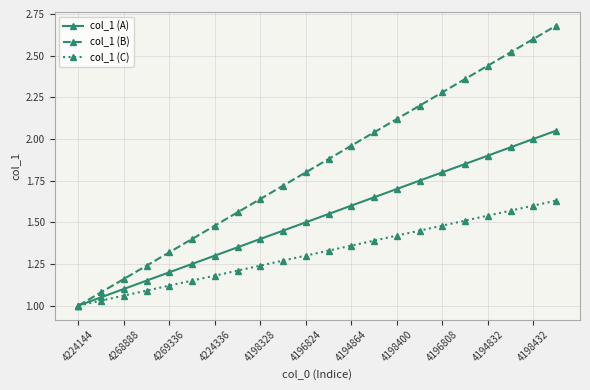

True or false: col_1 (B) has more than 0 interior local peaks.

False